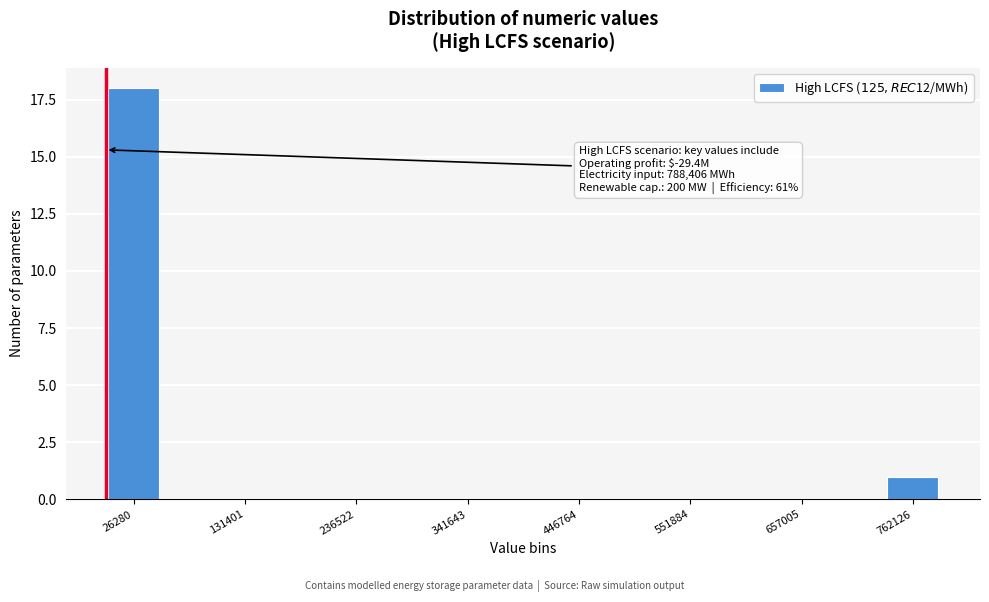

Read against the x-axis, roughly where is the centre of the tallest bar?

20000